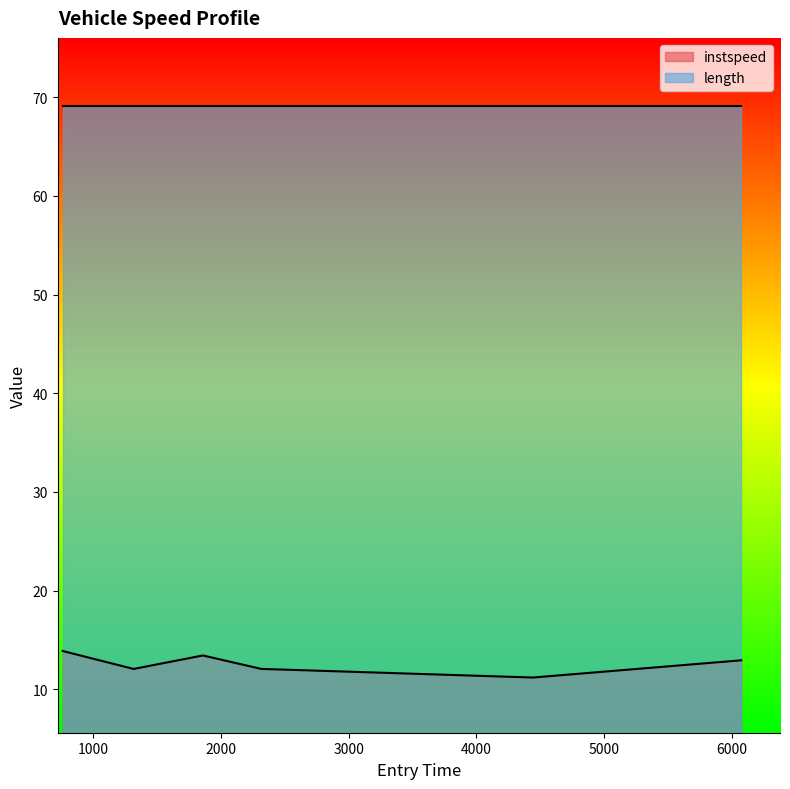

What is the greatest value displayed?

69.1